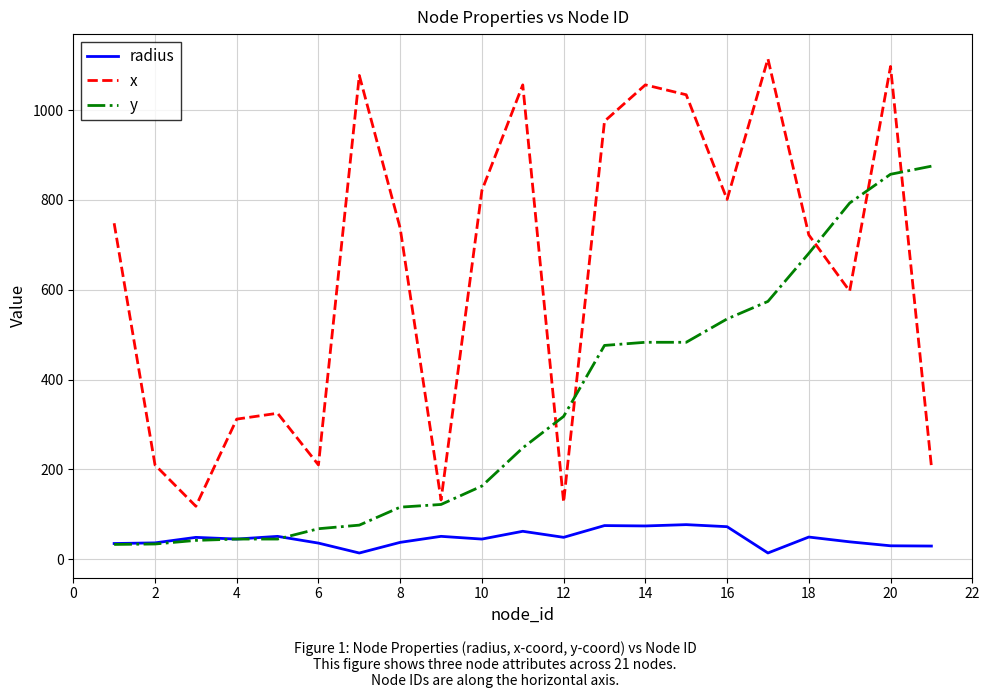

True or false: radius and x intersect in this chart.

False